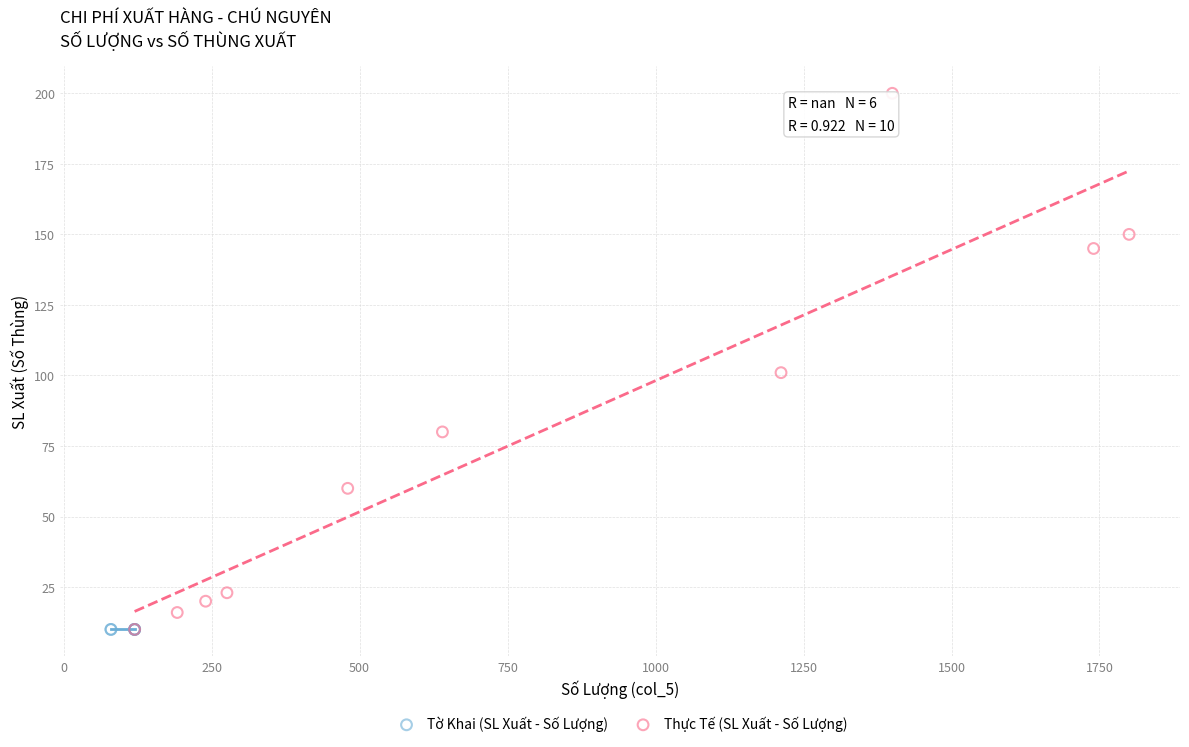

Which series reaches the maximum Y coordinate?

Thực Tế (SL Xuất - Số Lượng)